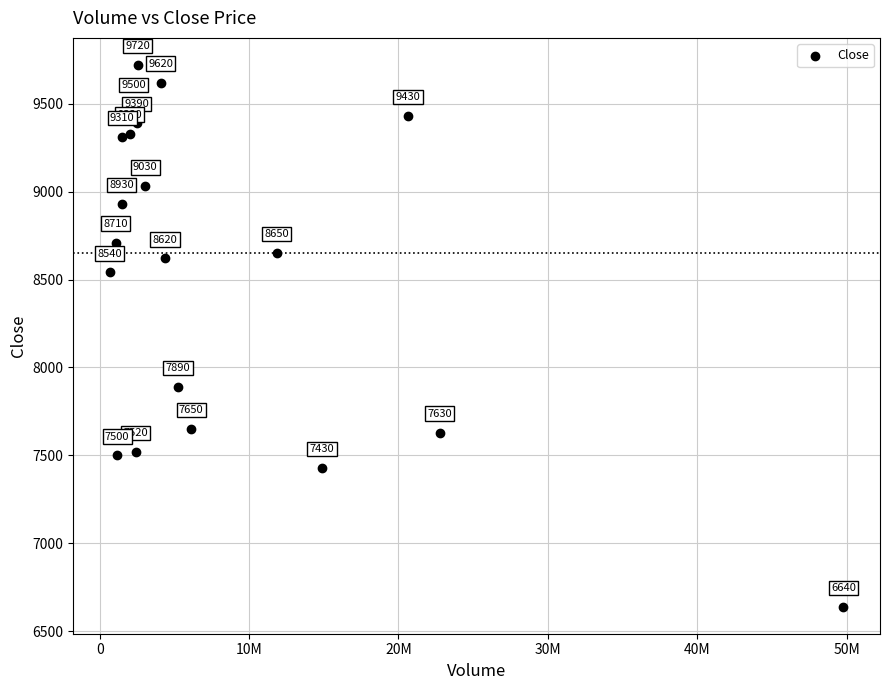

What Y value in the scatter plot is closest to 8180?

7890